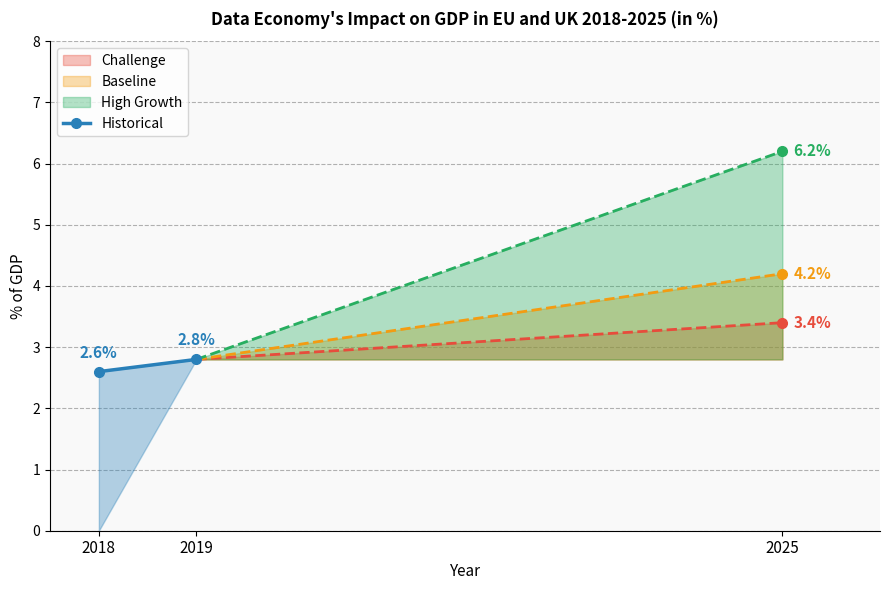

What is the minimum value shown in the chart?

2.6